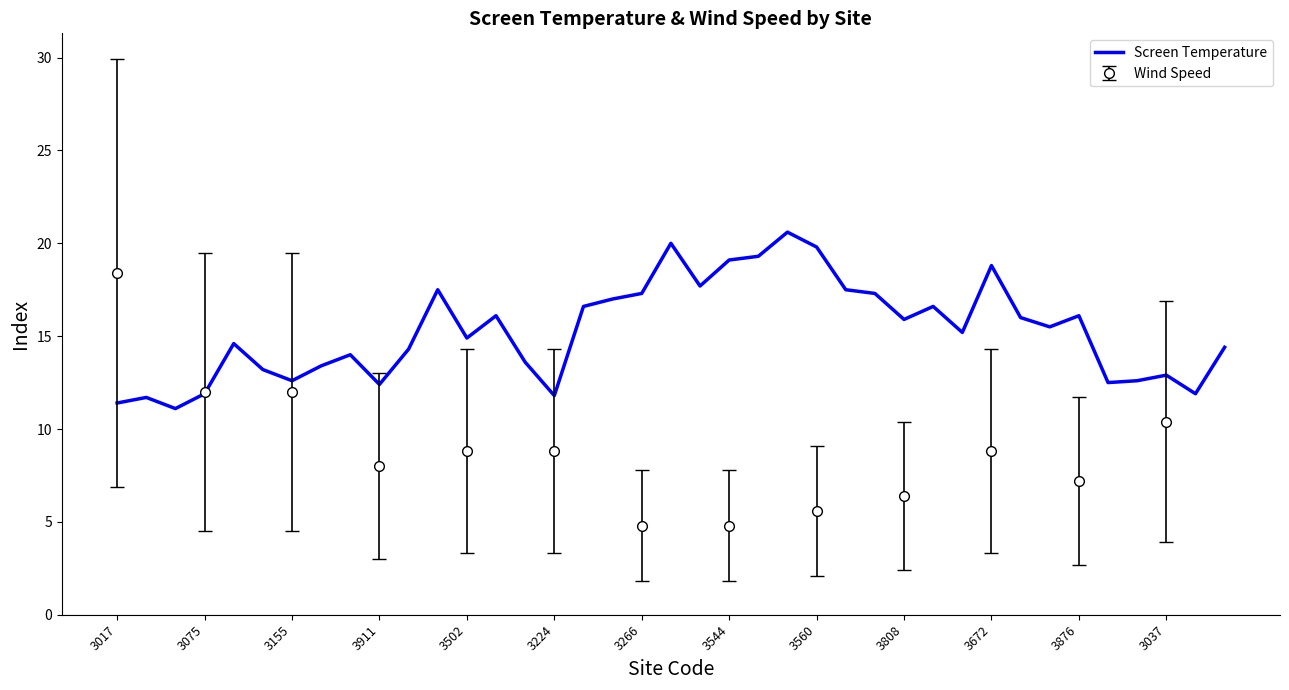

What is the minimum value for Screen Temperature?

11.1